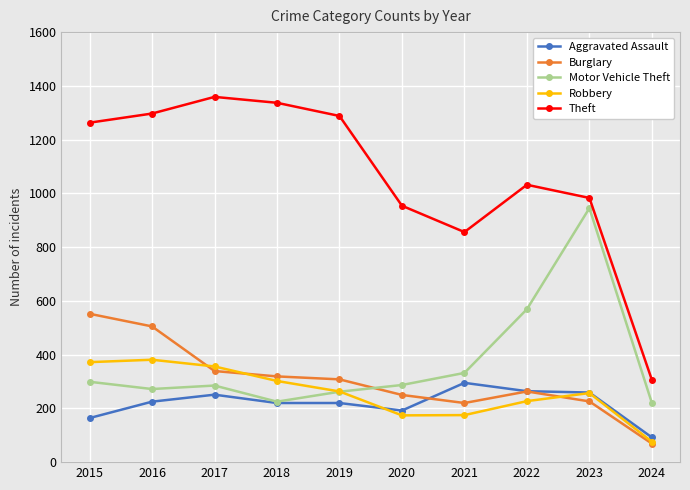

Count the number of categories in the chart.

10